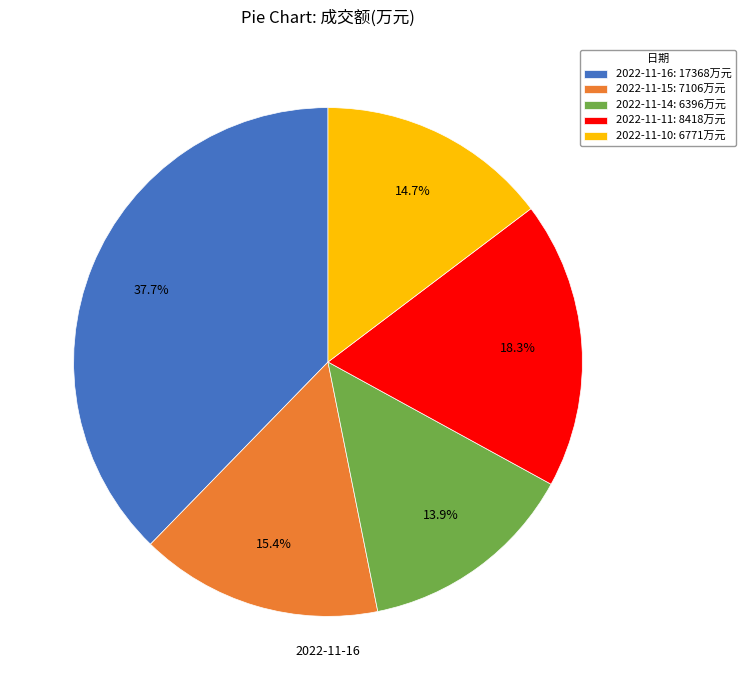

Combined, what portion of the pie is 2022-11-16 and 2022-11-14?

51.6%